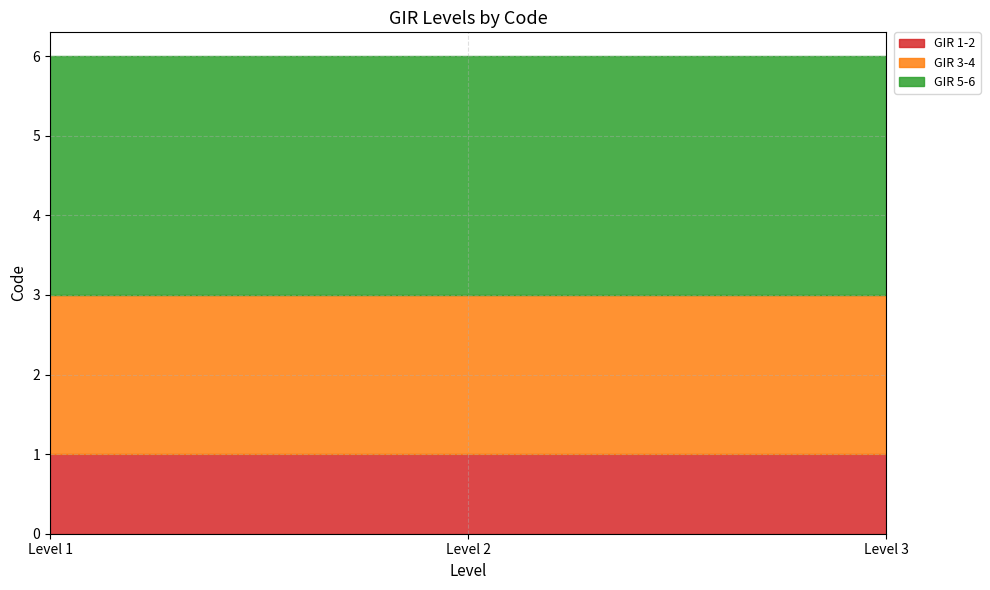

Reading left to right, transcribe all the data shown in this chart.

GIR 1-2: 1	1	1
GIR 3-4: 2	2	2
GIR 5-6: 3	3	3